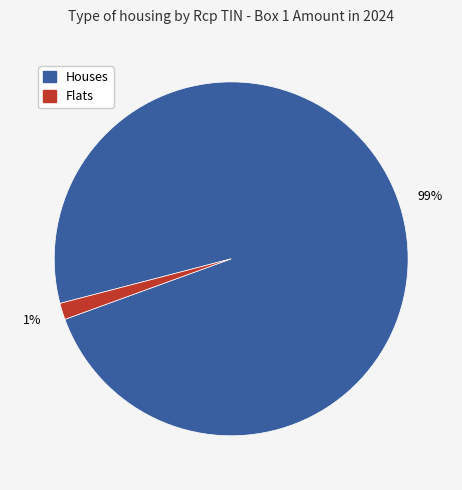

Is there any slice that represents more than half of the pie?

Yes